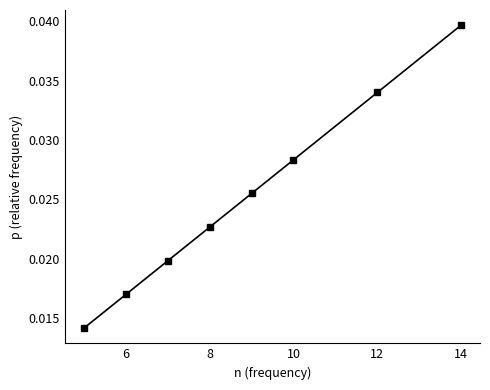

True or false: the data has more than 1 interior local peaks.

False